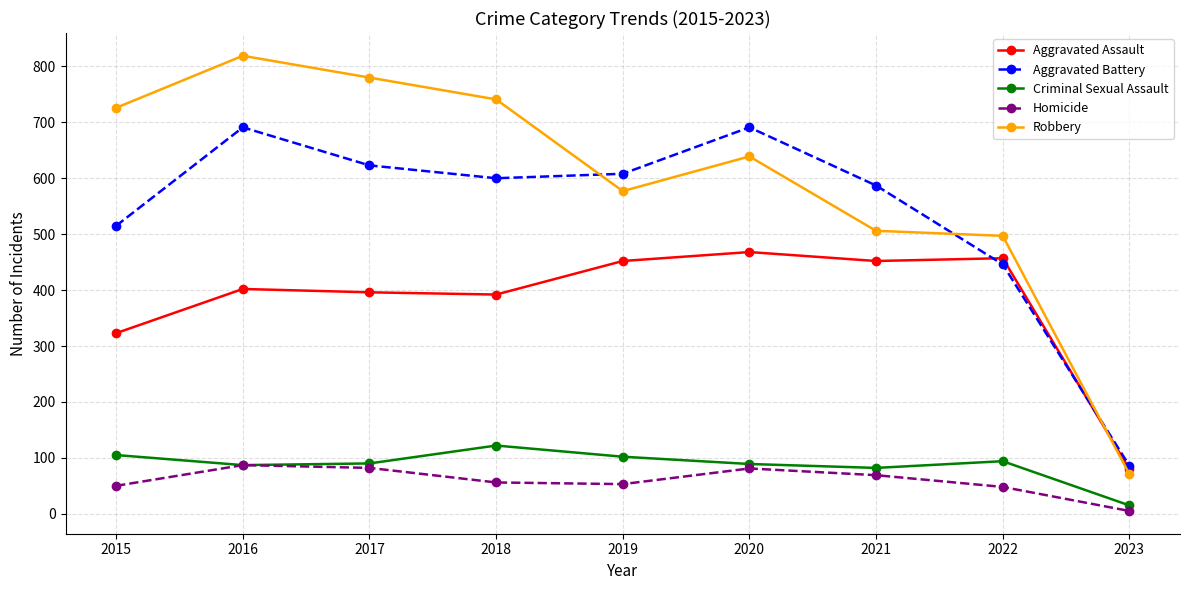

Where is the first local minimum for Aggravated Battery?

2018